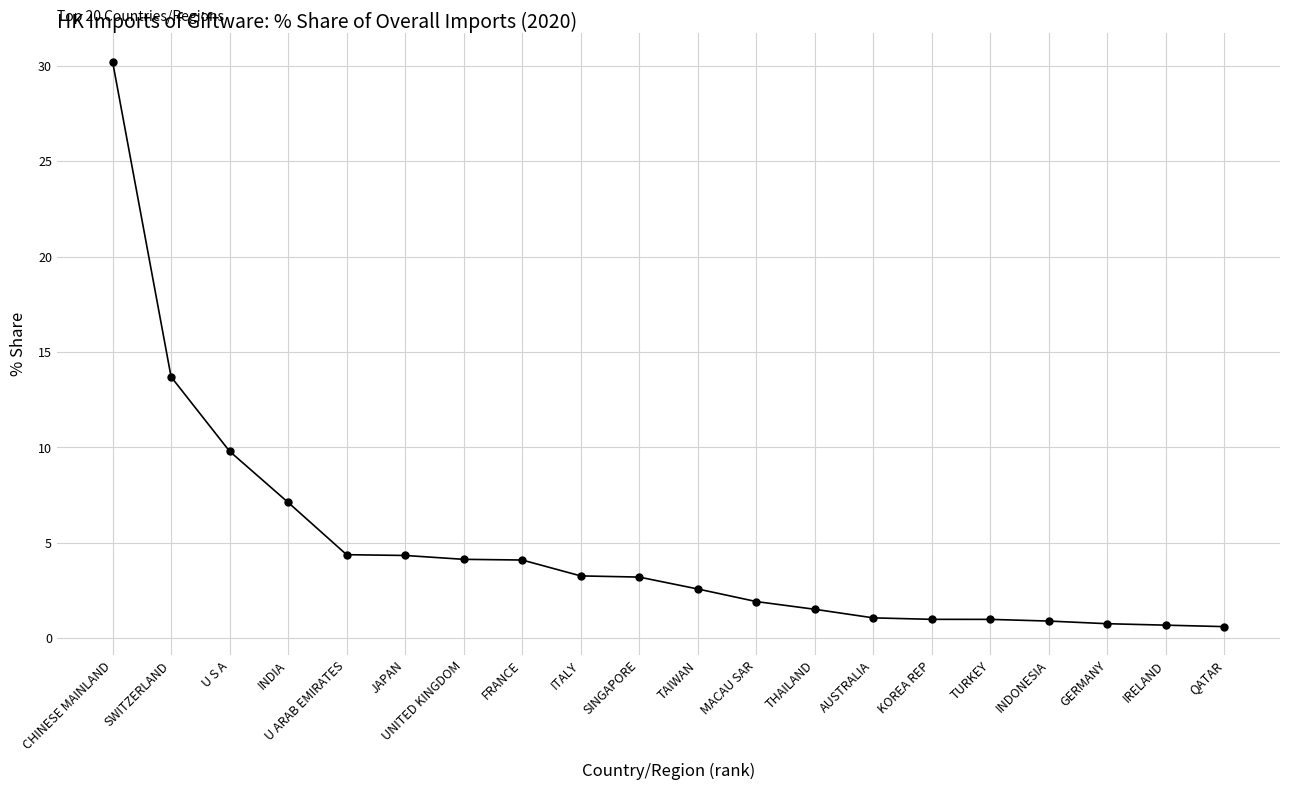

Is it true that the value at SINGAPORE is 5.6?

False